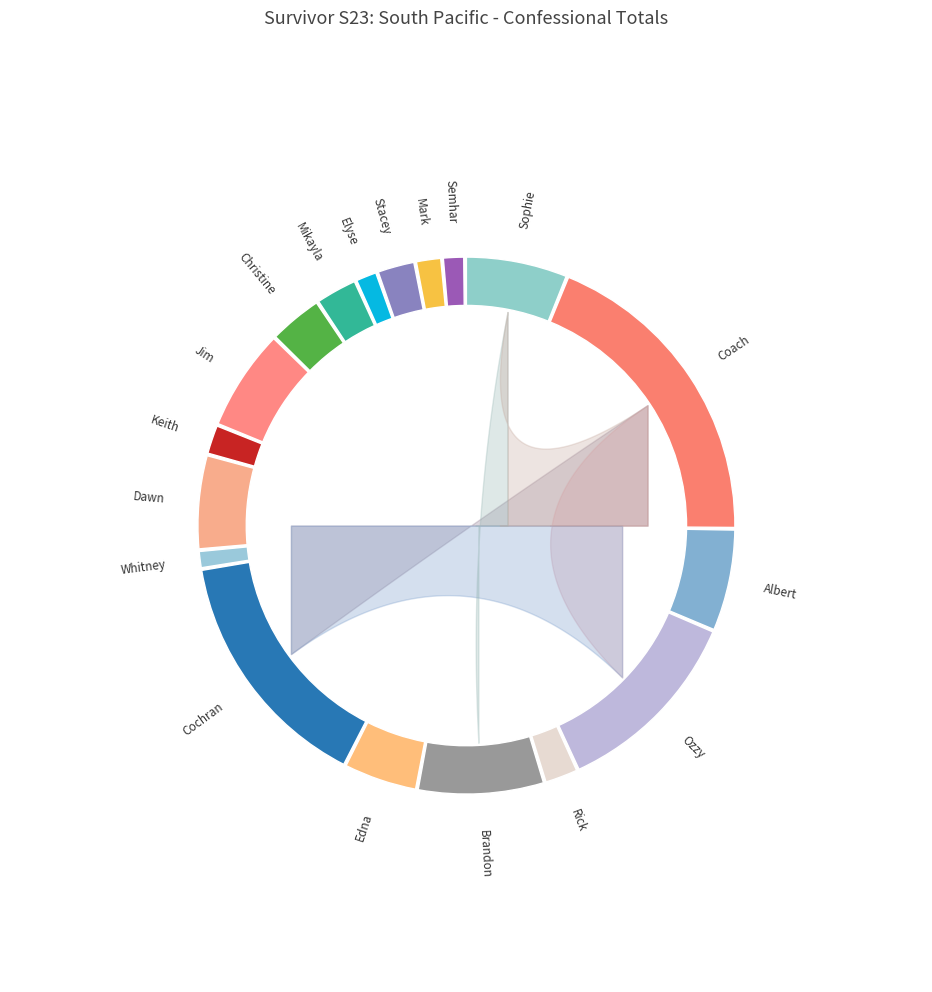

Is it true that Whitney is 1% of the pie?

True